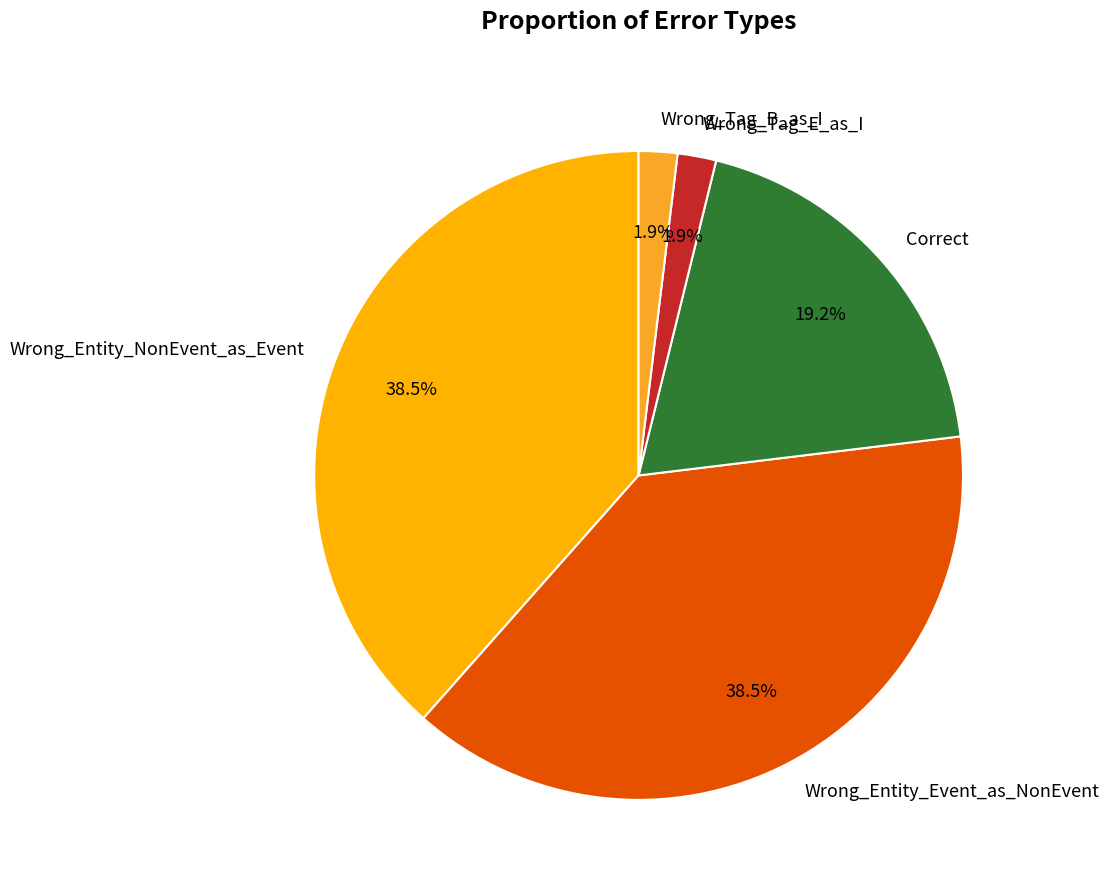

To the nearest percent, what is the combined percentage of Wrong_Entity_NonEvent_as_Event and Wrong_Tag_B_as_I?

40%